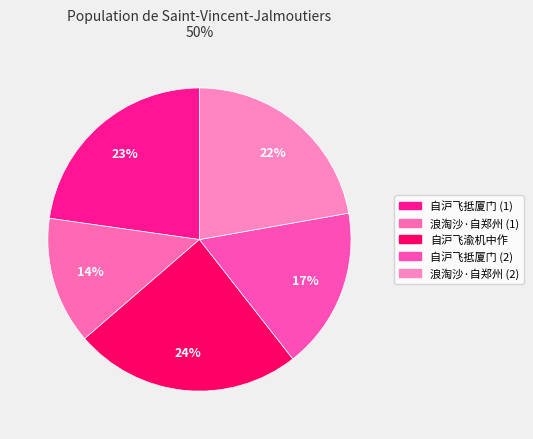

How many segments does this pie chart have?

5